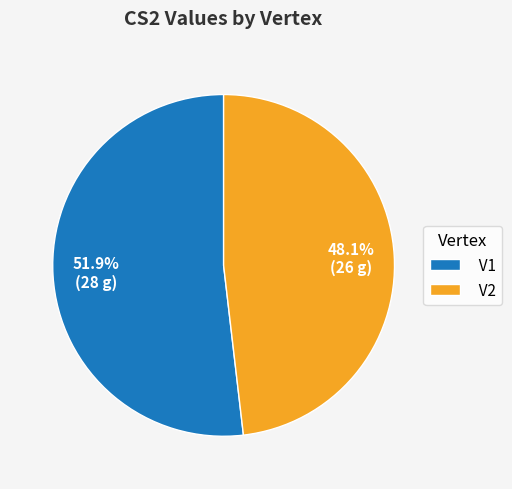

Does V2 represent more than half of the total?

No